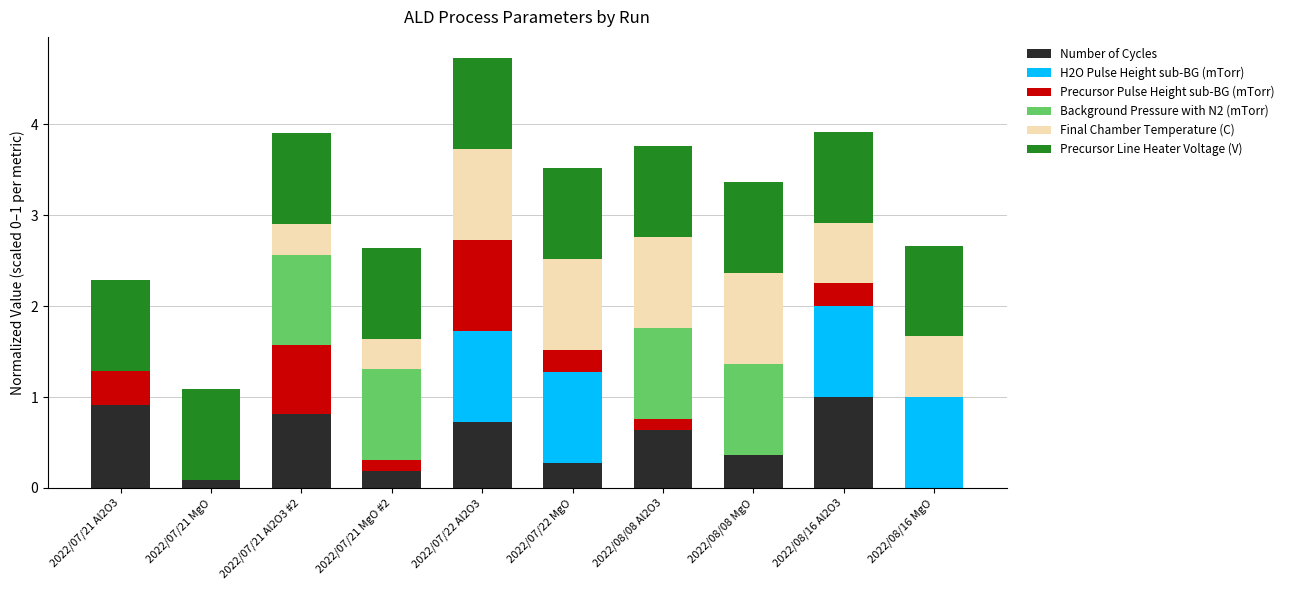

What is the total value across all series at 2022/08/16 MgO?

2.7